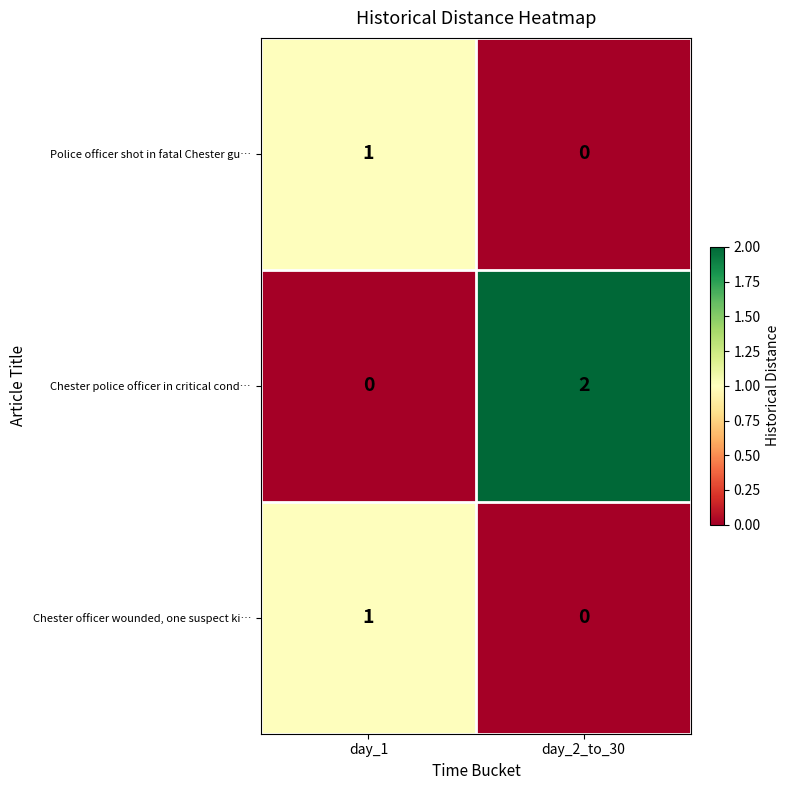

Which series changed the most between day_1 and day_2_to_30?

Chester police officer in critical cond…